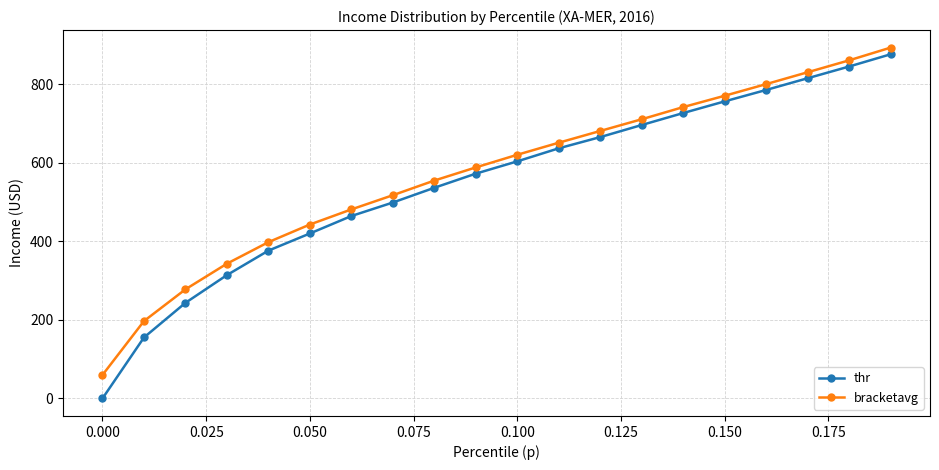

What is the difference between the maximum and minimum values in the bracketavg series?

833.9